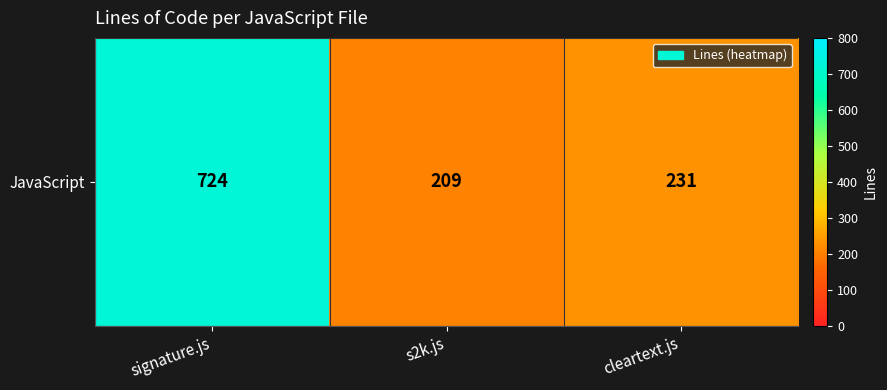

What is the difference between the maximum and minimum values?

515